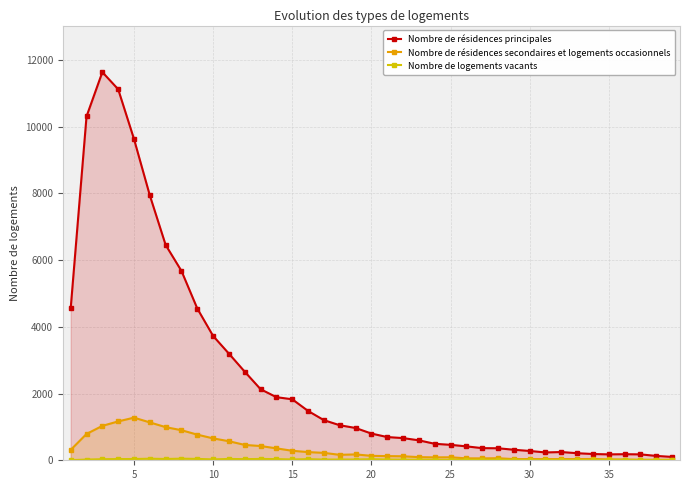

What are all the series names shown in the legend?

Nombre de résidences principales, Nombre de résidences secondaires et logements occasionnels, Nombre de logements vacants